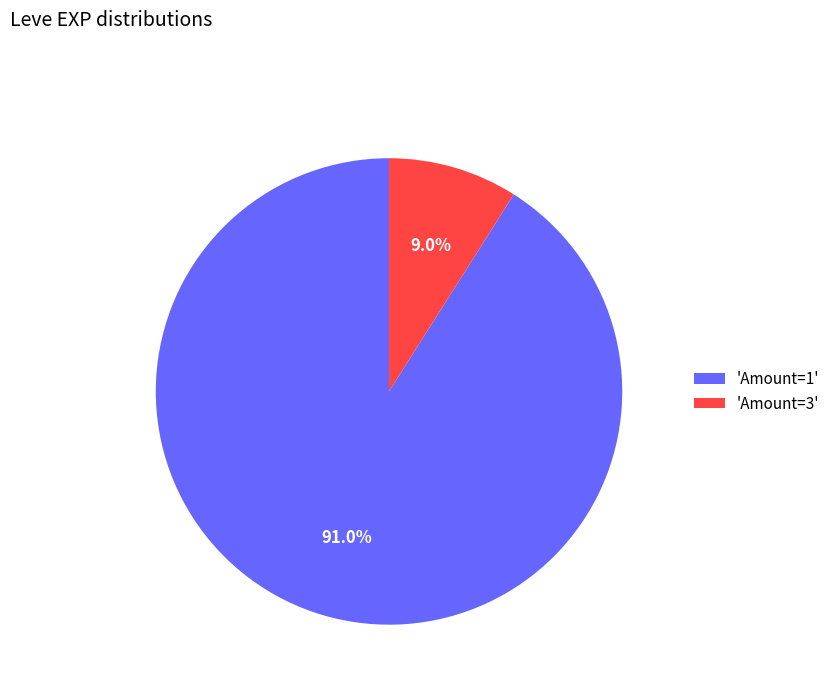

Which has a higher value, 'Amount=1' or 'Amount=3'?

'Amount=1'